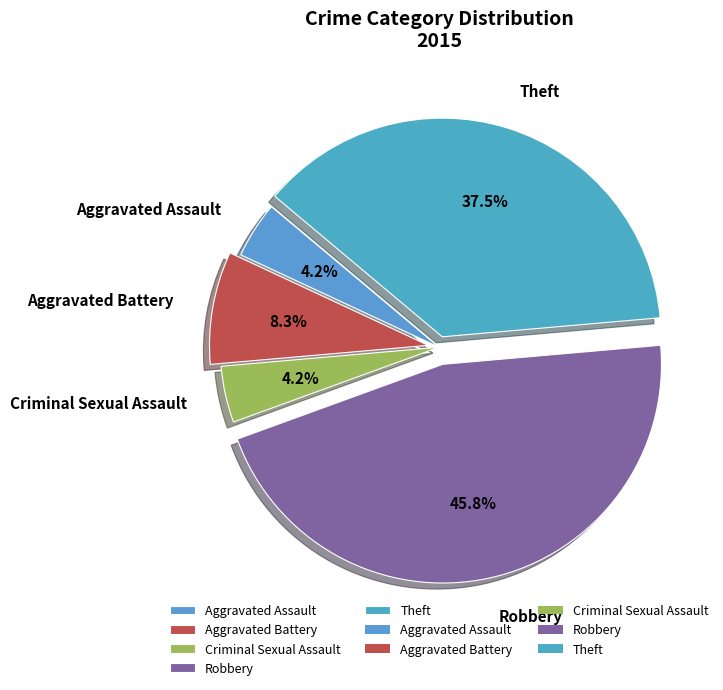

True or false: Aggravated Battery accounts for 8% of the total.

True